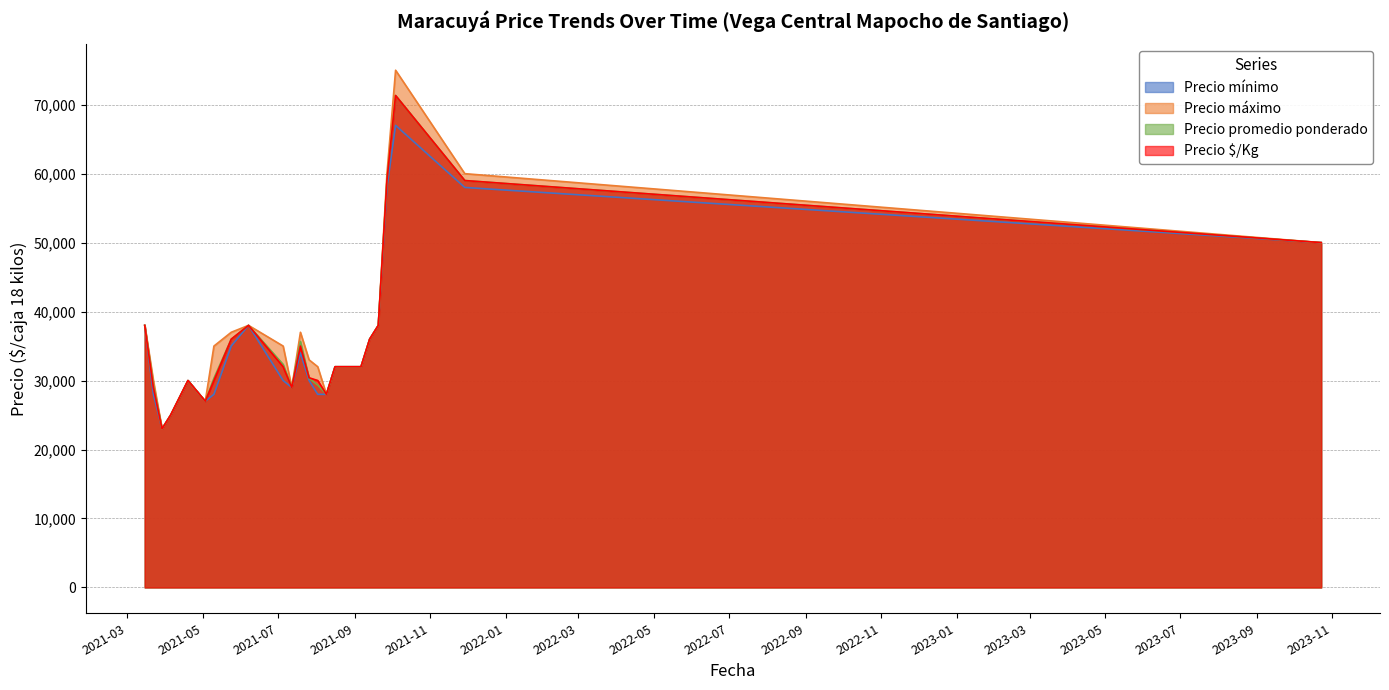

How many values in the Precio máximo series exceed 33000?

12